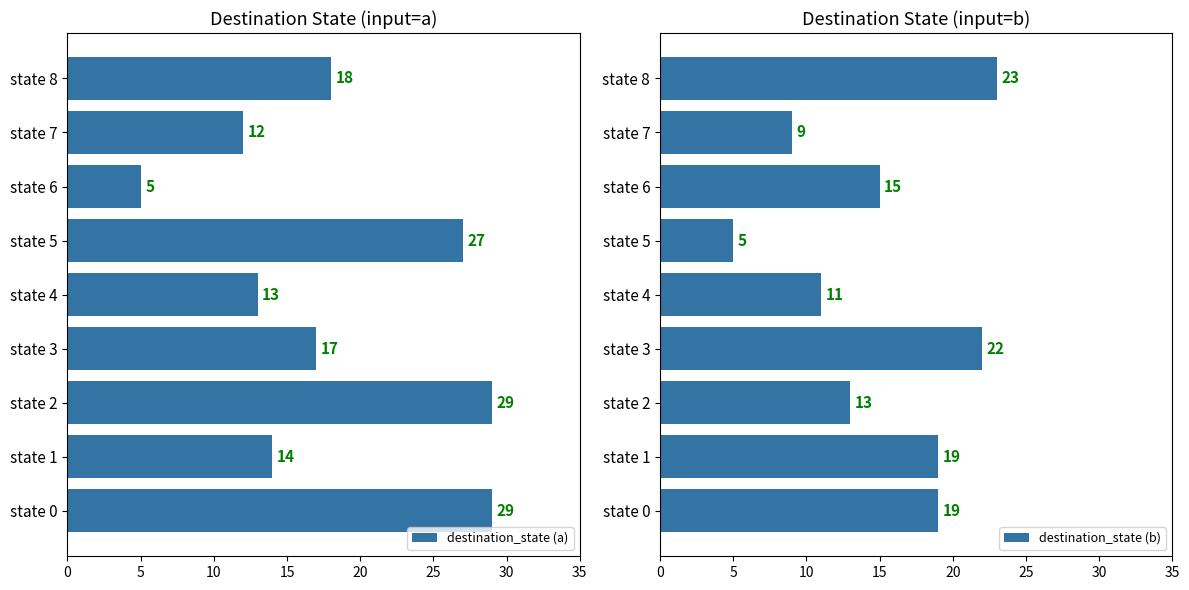

What is the sum of the destination_state (b) values at state 3 and state 8?

45